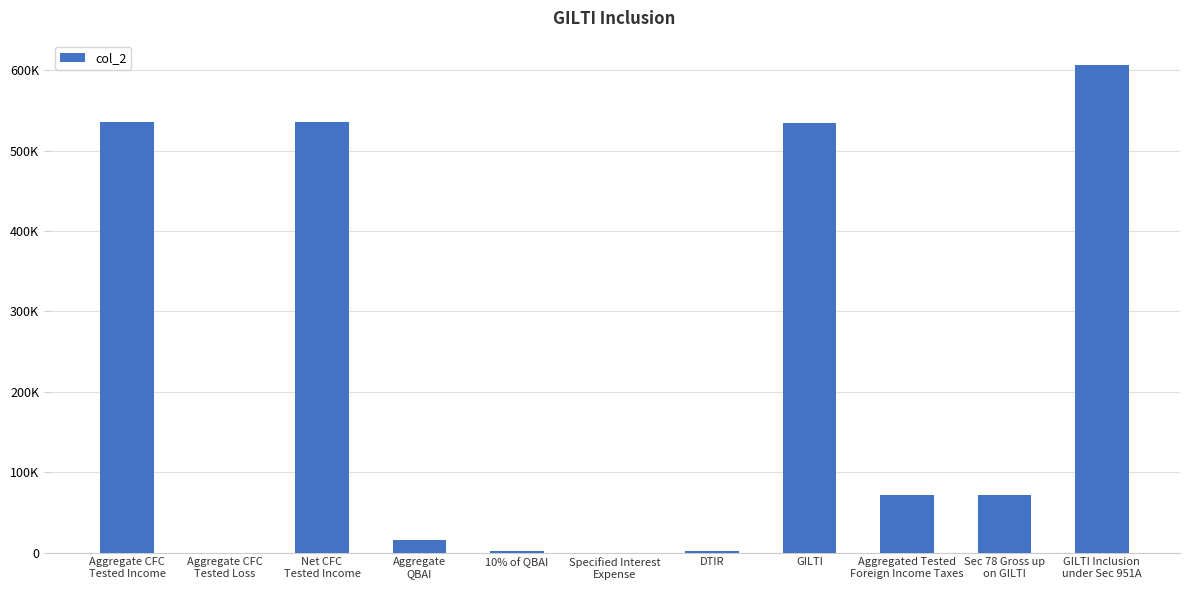

At which label is the value closest to 303196?

Aggregated Tested
Foreign Income Taxes